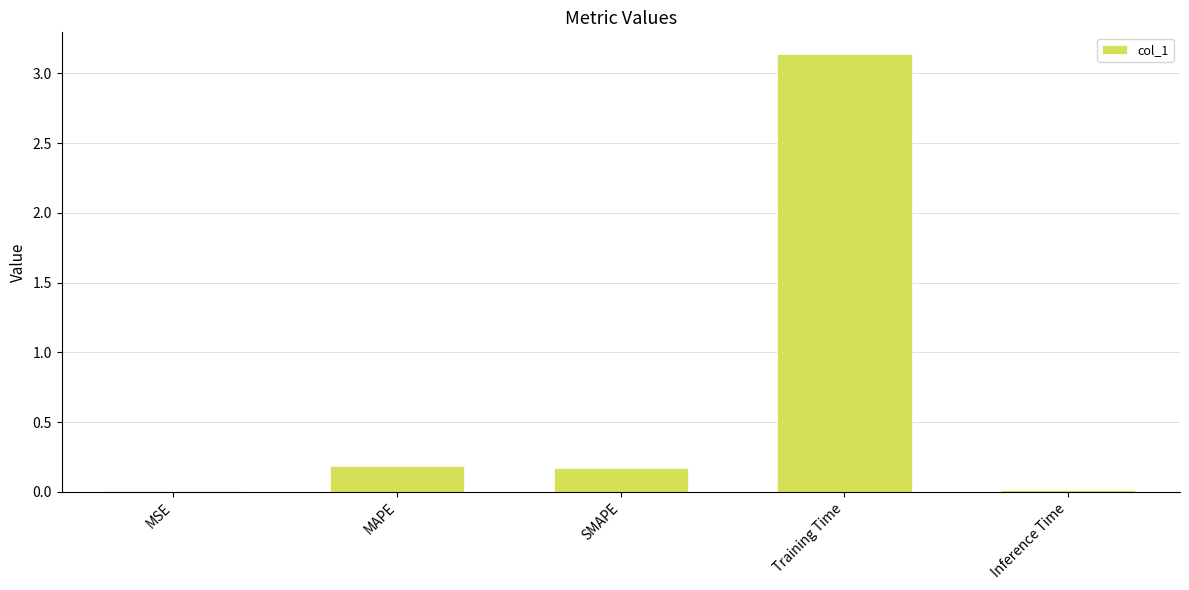

What is the sum of all values?

3.5